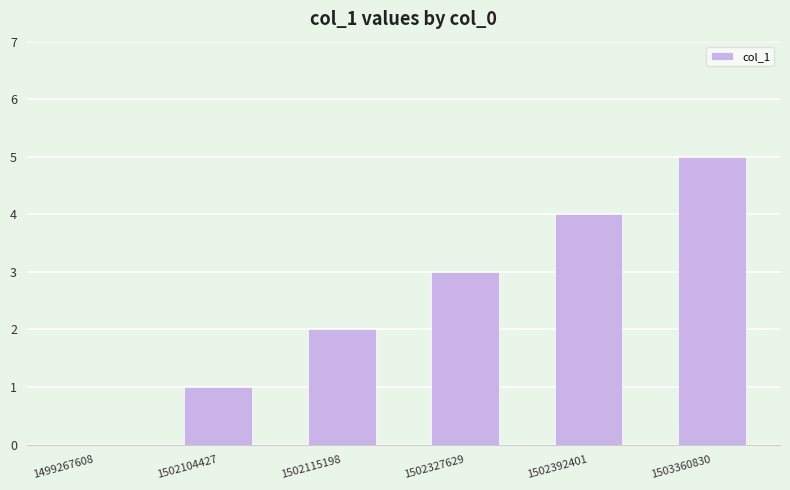

Are the bars grouped side by side (vs. stacked)?

No